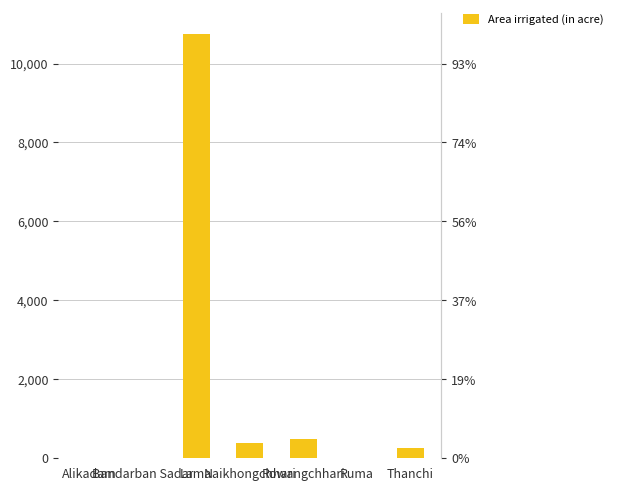

What is the sum of all values?

11870